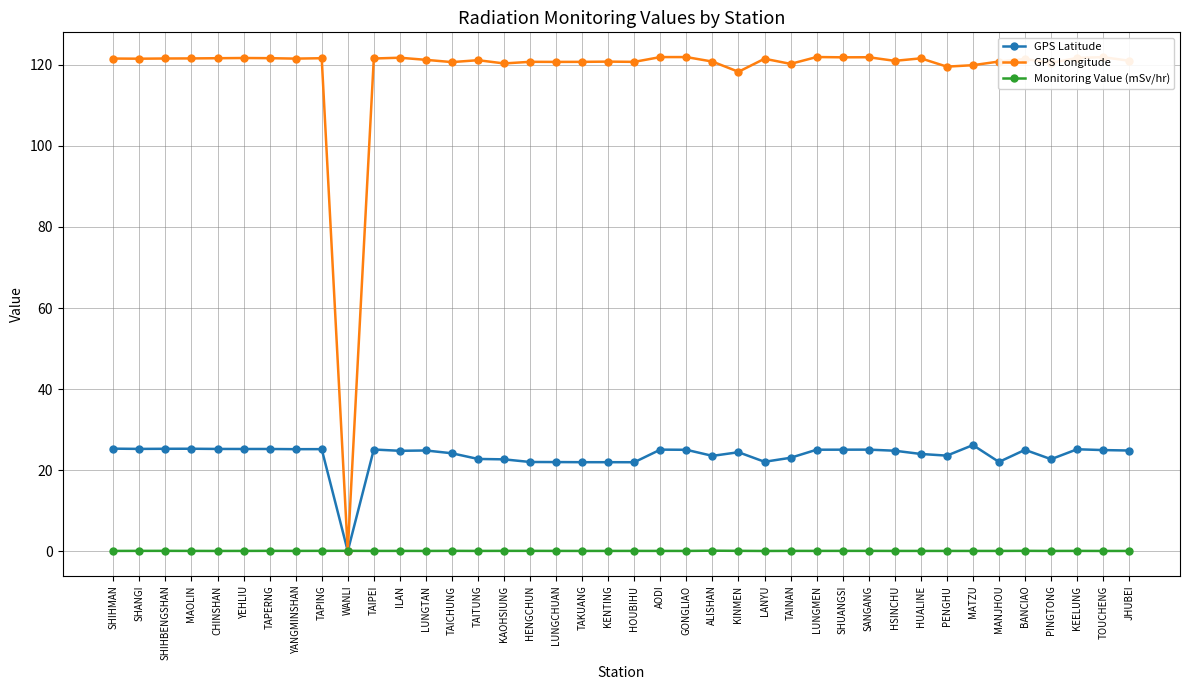

What is the spread (max minus min) of values at ALISHAN?

120.7